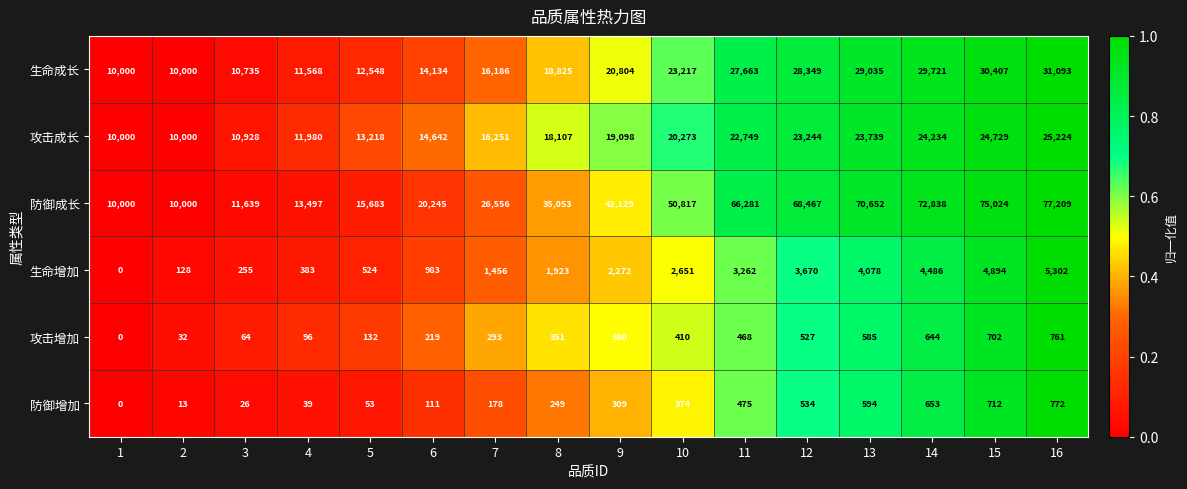

The value of 防御增加 at 13 is 301. True or false?

False